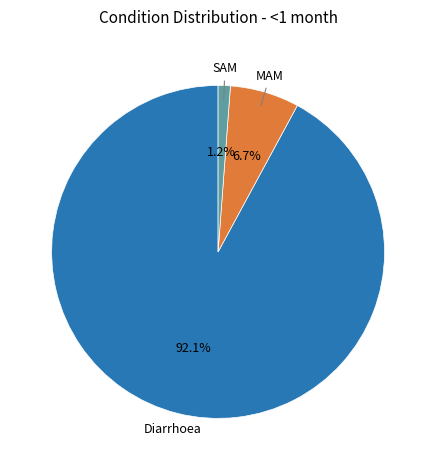

Does any single category account for the majority?

Yes